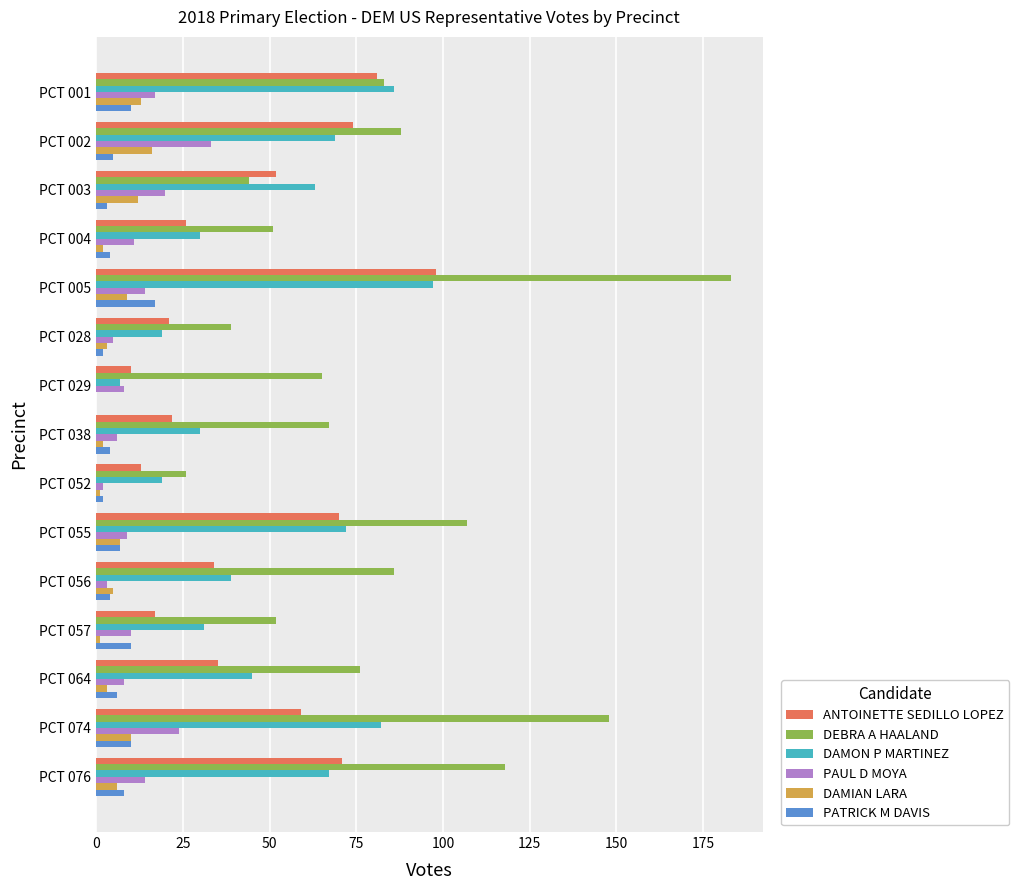

At which category does the chart reach its peak across all series?

PCT 005